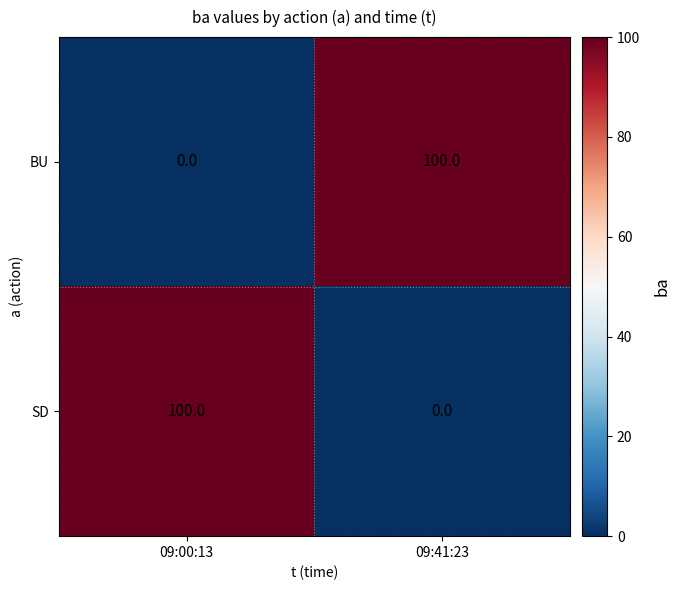

Reading right to left, extract all data points from this chart.

BU: 100	0
SD: 0	100